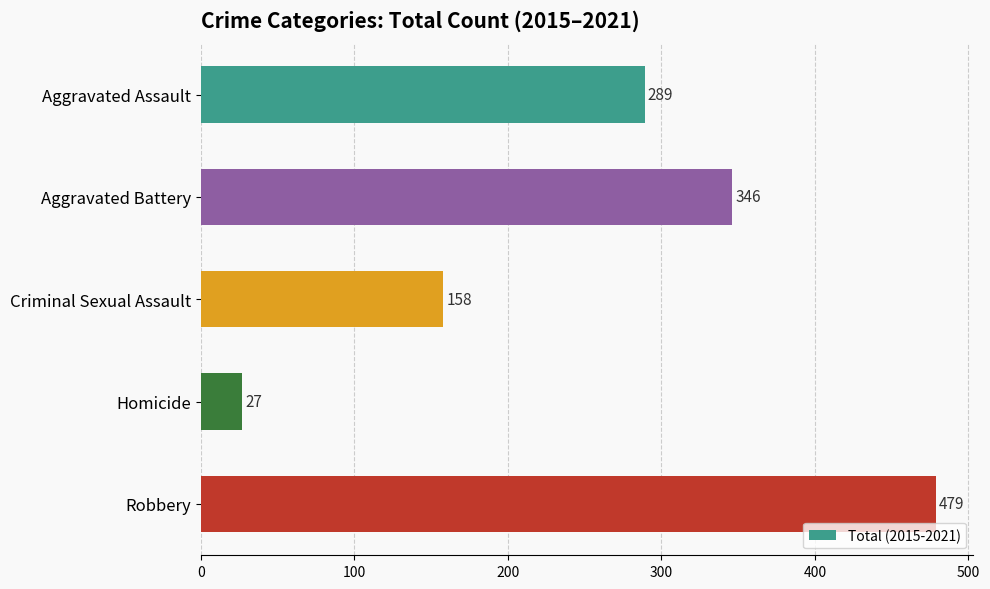

Reading bottom to top, extract all data points from this chart.

479	27	158	346	289